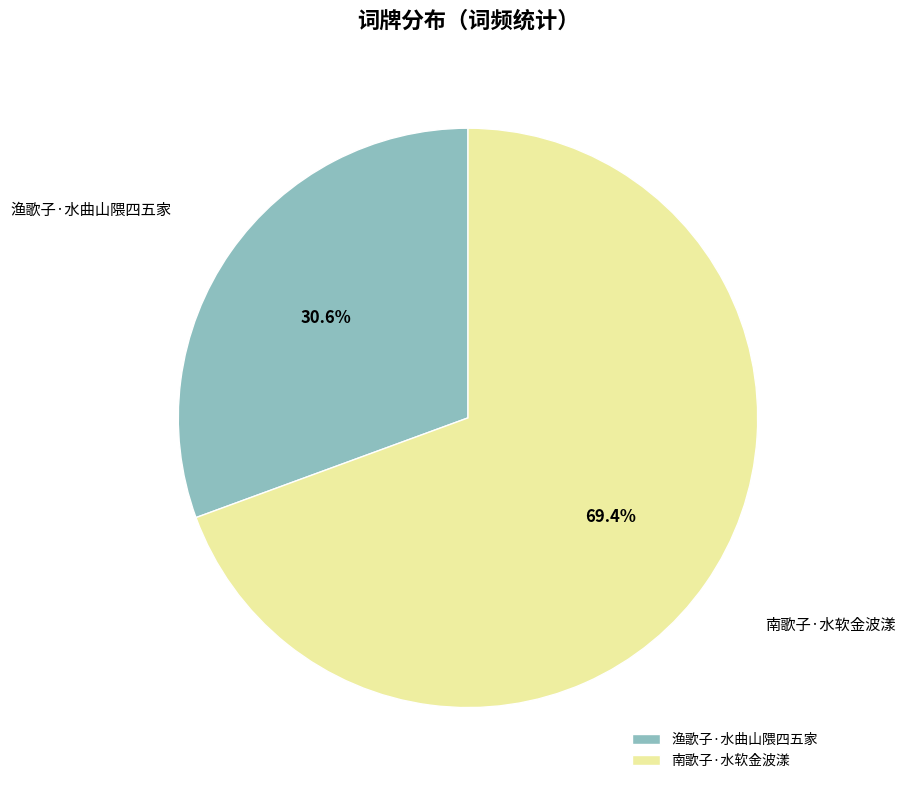

To the nearest percent, what is the average slice percentage?

50%